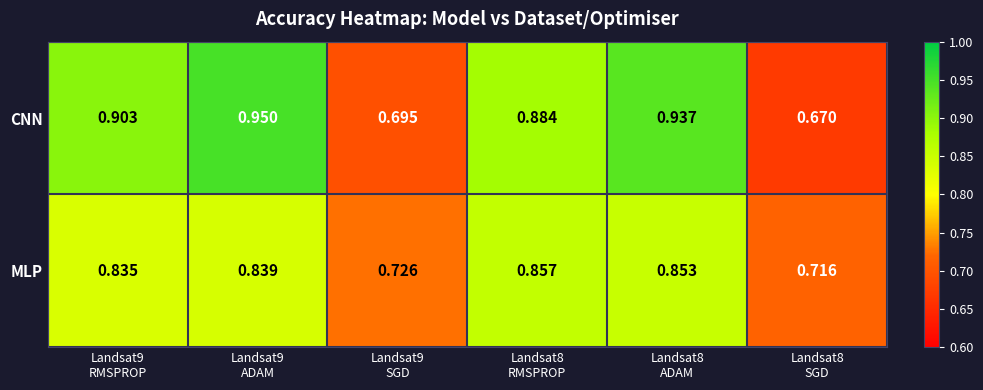

Which series has the largest total across all categories?

CNN